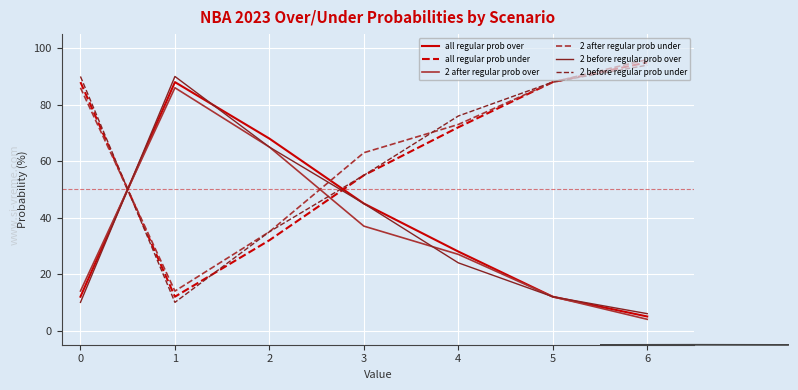

Rank the categories by 2 after regular prob over value from lowest to highest.

6, 5, 0, 4, 3, 2, 1